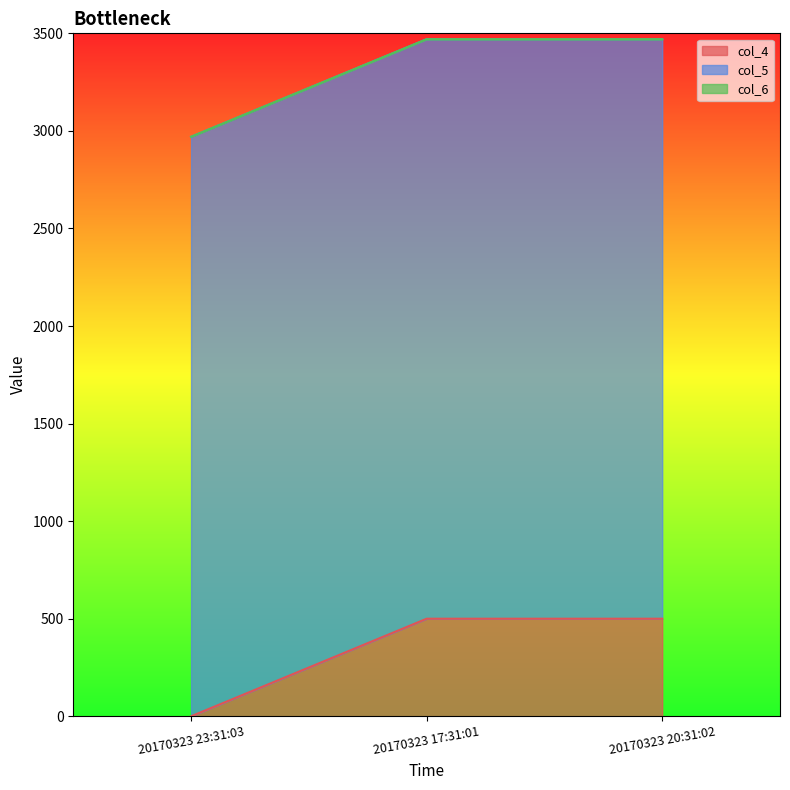

Reading left to right, what are all the values shown in this chart?

col_4: 20170323 23:31:03=0	20170323 17:31:01=500	20170323 20:31:02=500
col_5: 20170323 23:31:03=2970	20170323 17:31:01=2970	20170323 20:31:02=2970
col_6: 20170323 23:31:03=0	20170323 17:31:01=0	20170323 20:31:02=0